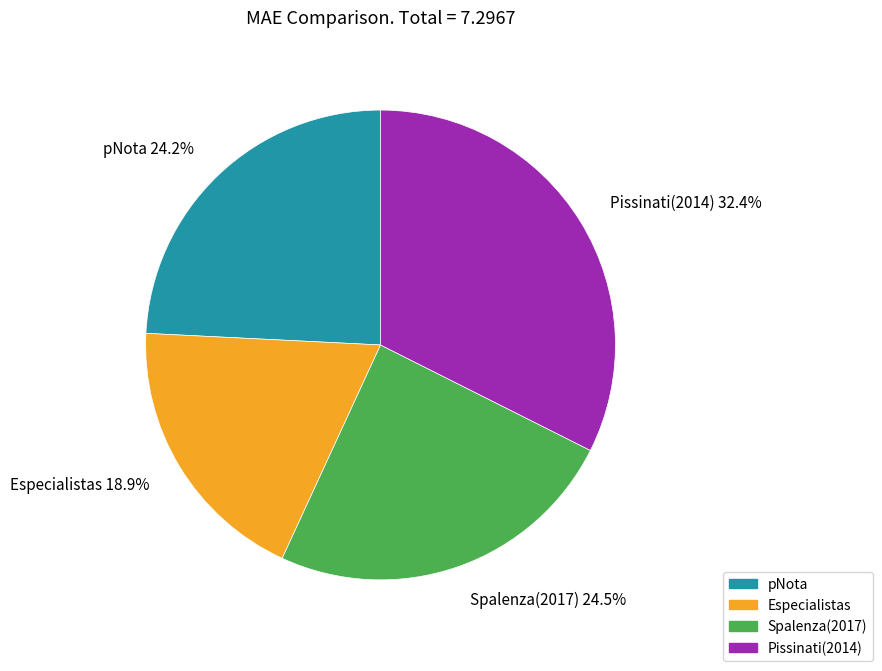

Which slice is the smallest?

Especialistas